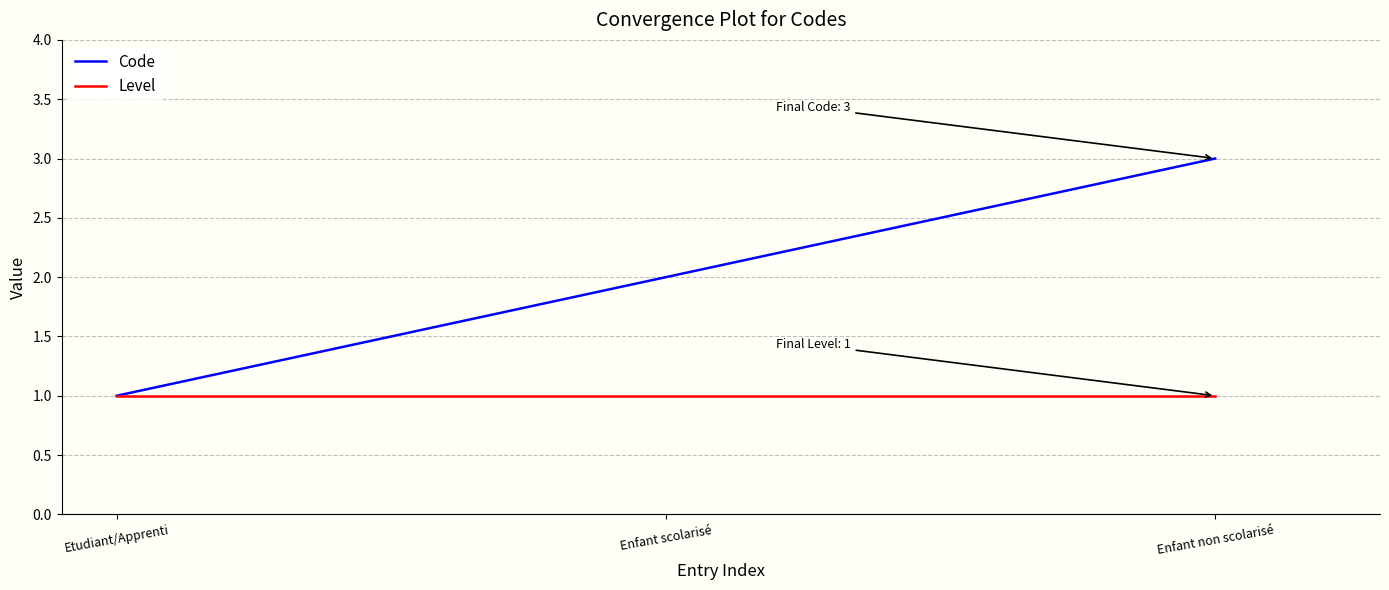

How many lines are shown in the chart?

2